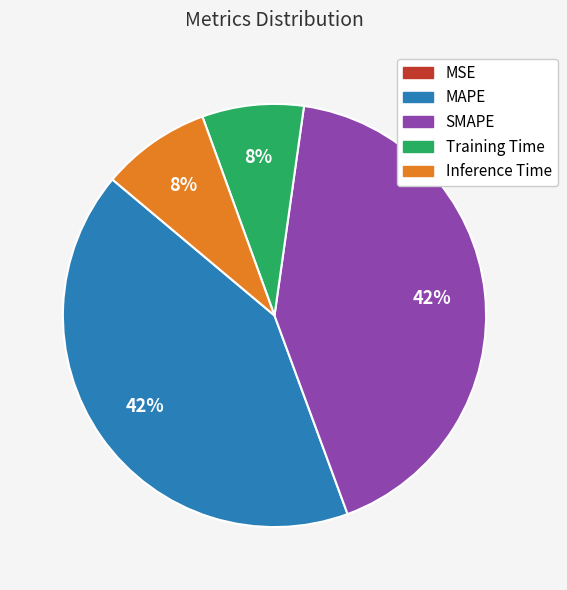

Do Training Time and Inference Time together represent more than half of the pie?

No